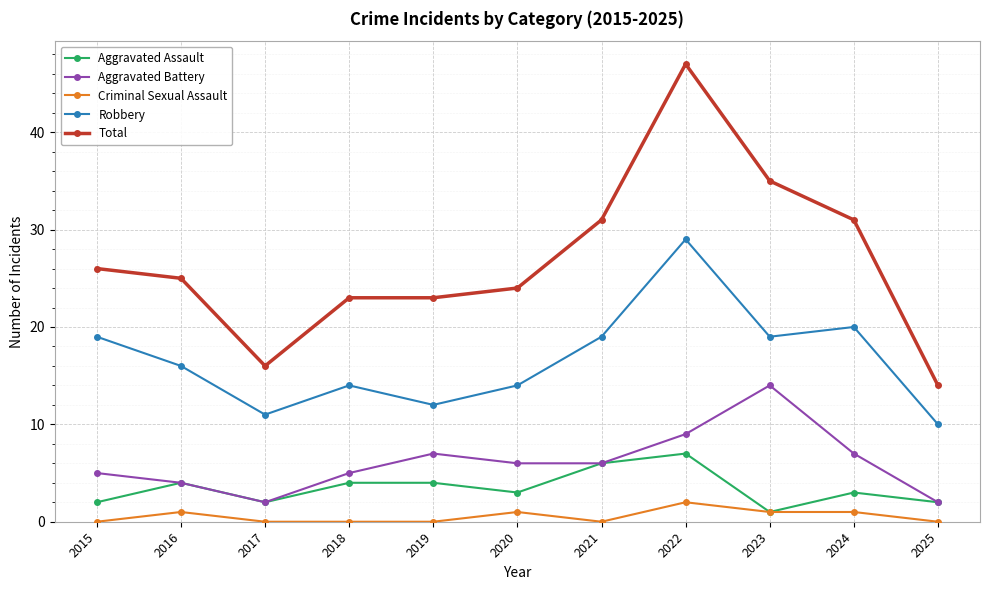

What is the sum of all Aggravated Battery values?

67